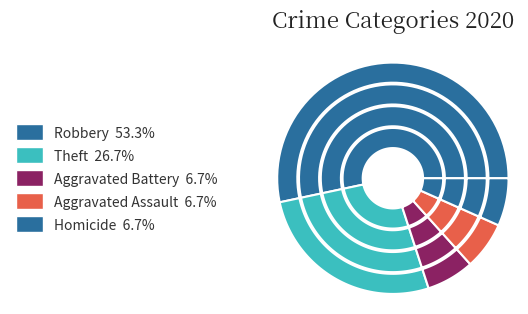

To the nearest percent, what is the difference between the Theft and Homicide slice percentages?

20%